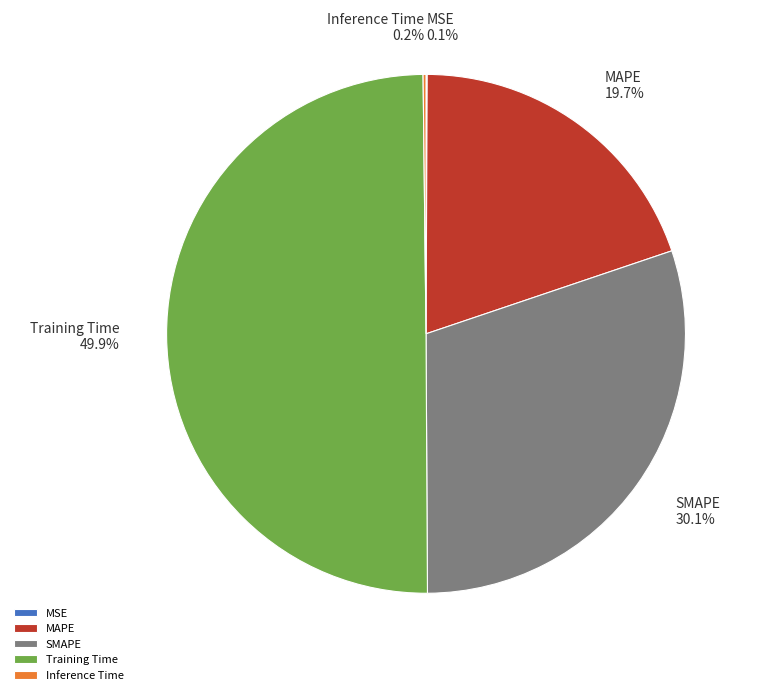

Which category has the biggest portion of the pie?

Training Time